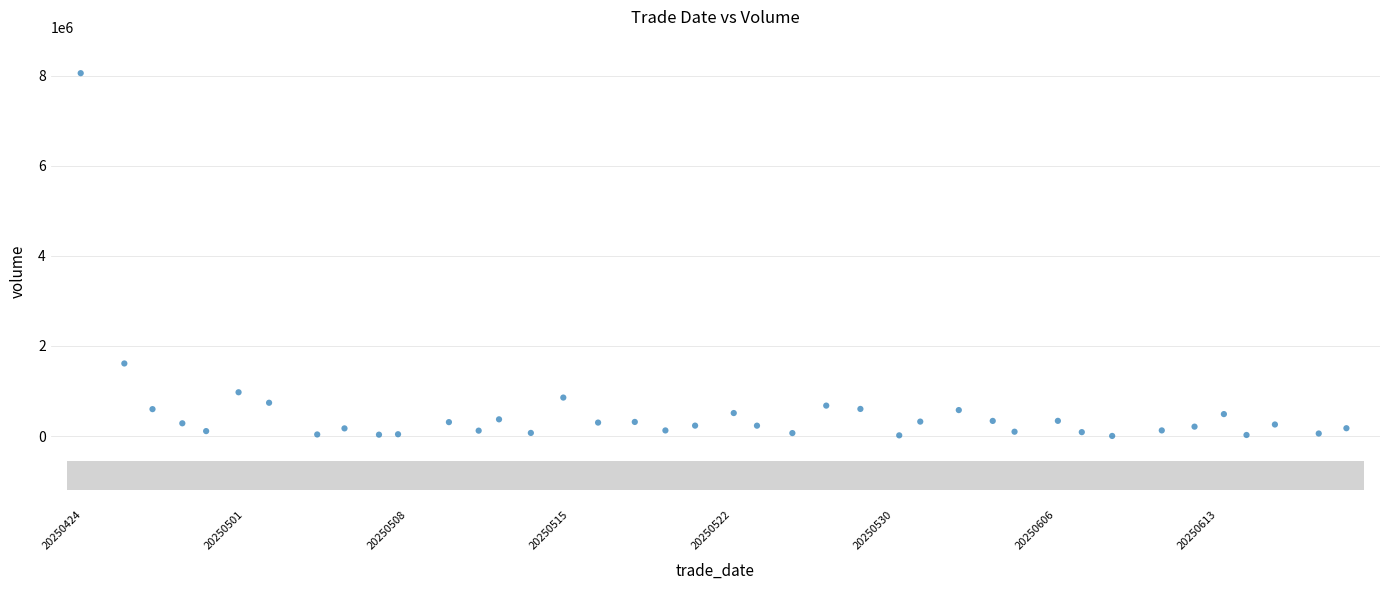

What is the range of Y values (max minus min)?

8054497